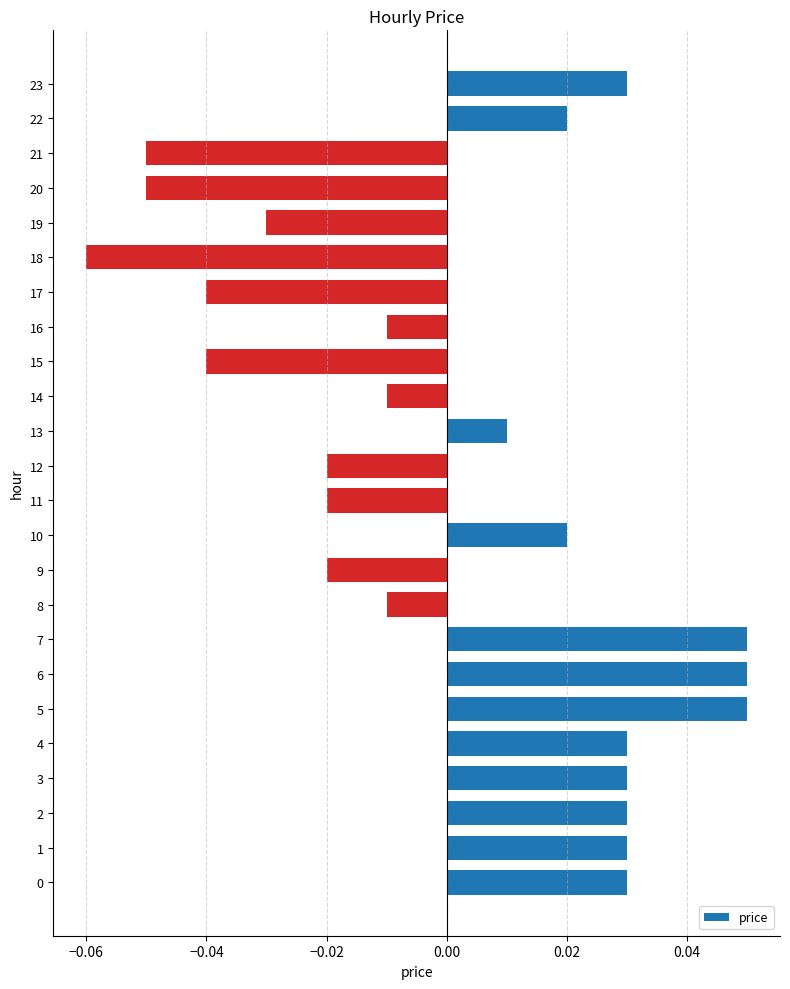

At which category does the chart reach its minimum across all series?

18